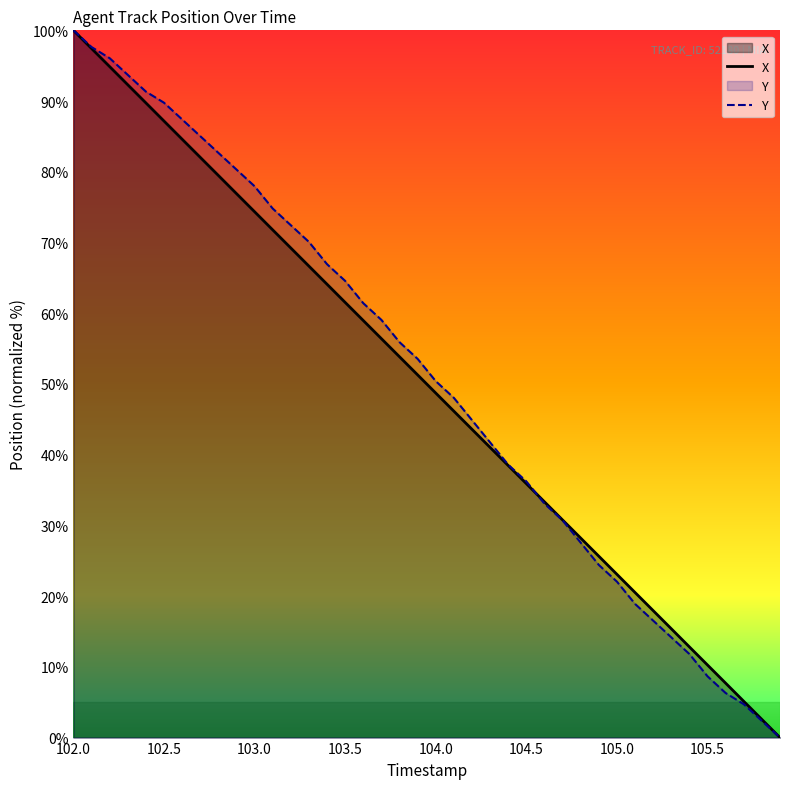

True or false: X and Y intersect in this chart.

True